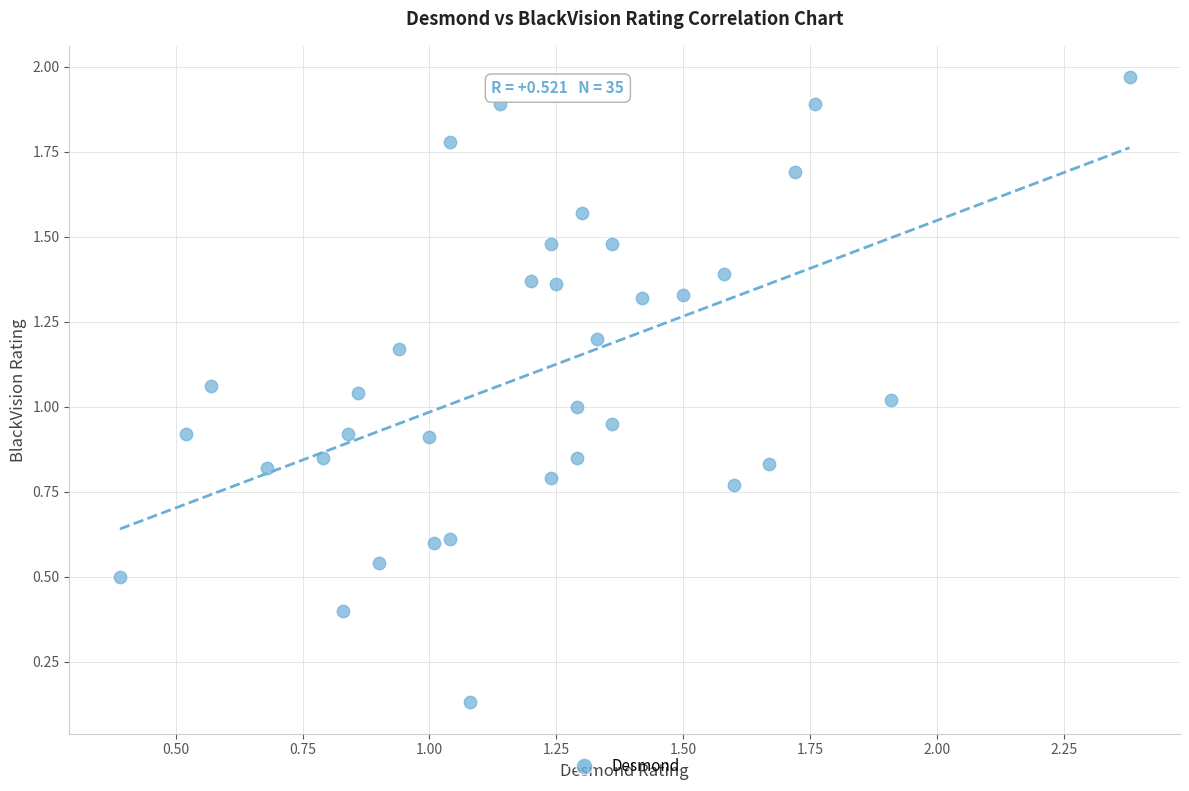

What is the range of Y values (max minus min)?

1.8